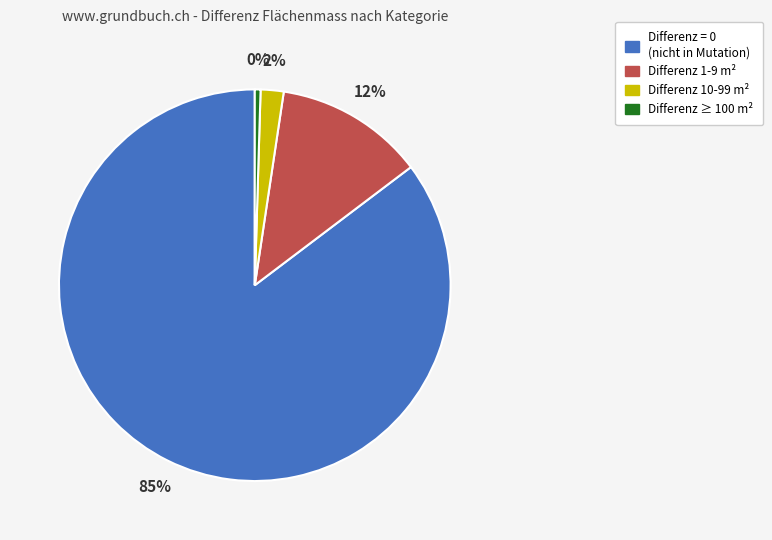

Do Differenz 1-9 m² and Differenz 10-99 m² together represent more than half of the pie?

No